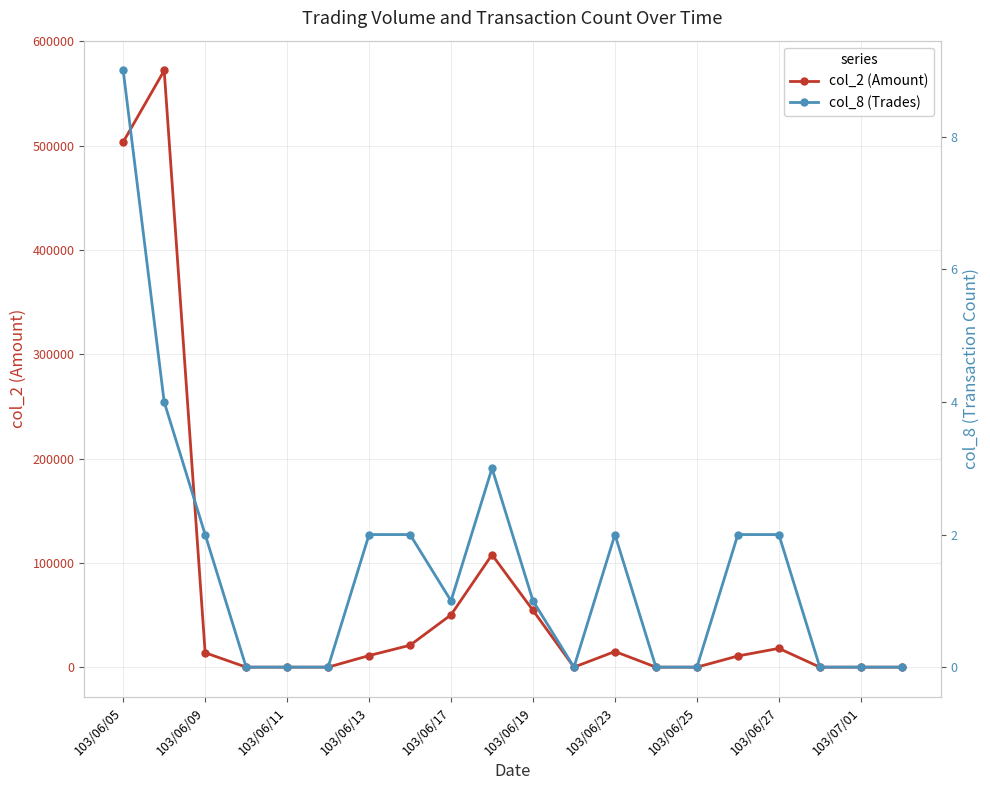

True or false: col_2 (Amount) has more than 1 interior local peaks.

True